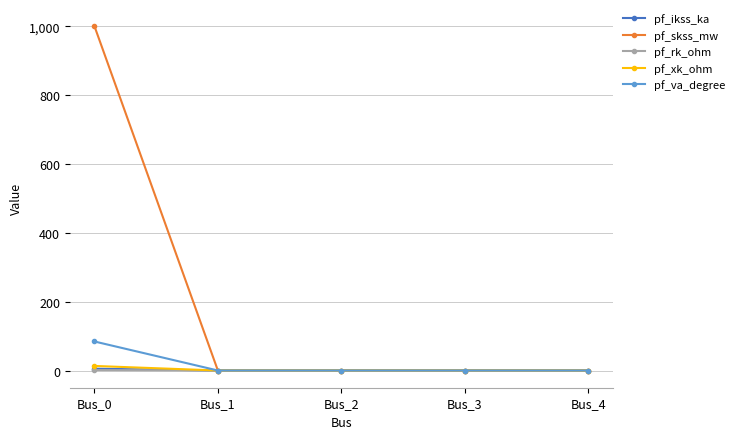

Which series has the widest spread of values?

pf_skss_mw